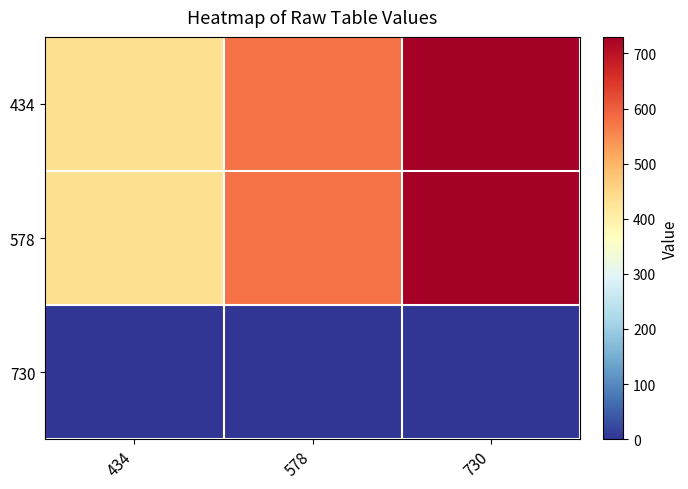

Reading left to right, extract all data points from this chart.

434: 434=434	578=578	730=730
578: 434=434	578=578	730=730
730: 434=0	578=0	730=0